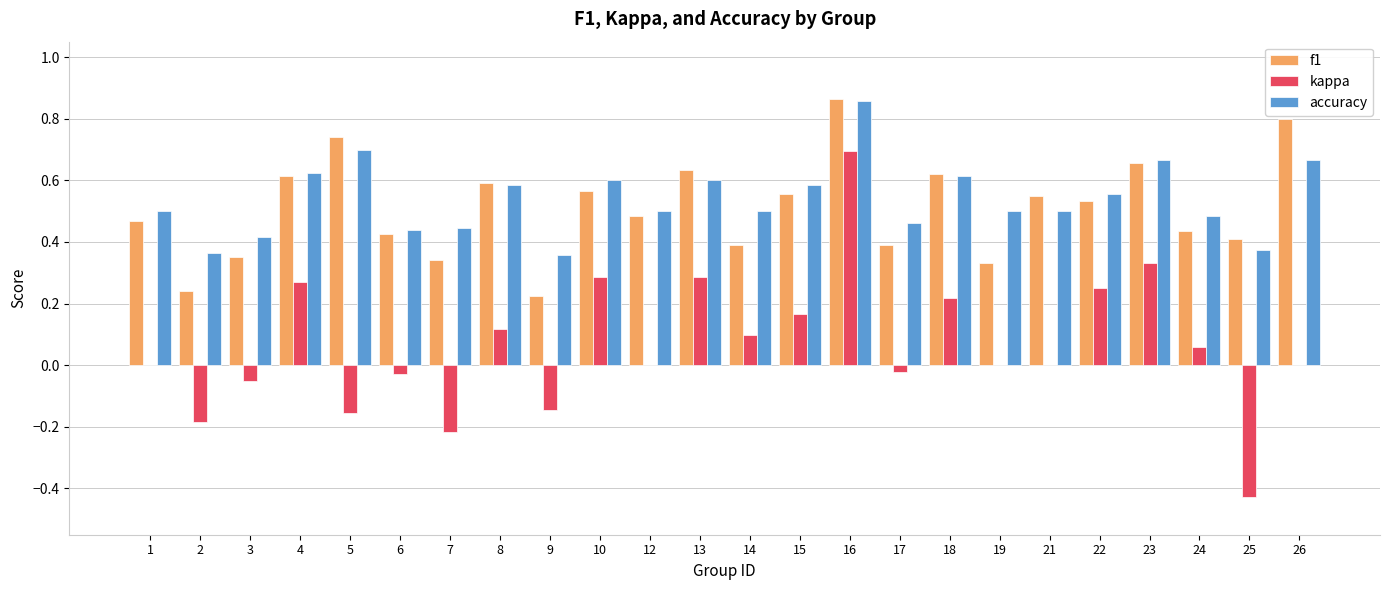

How many groups of bars are there?

24